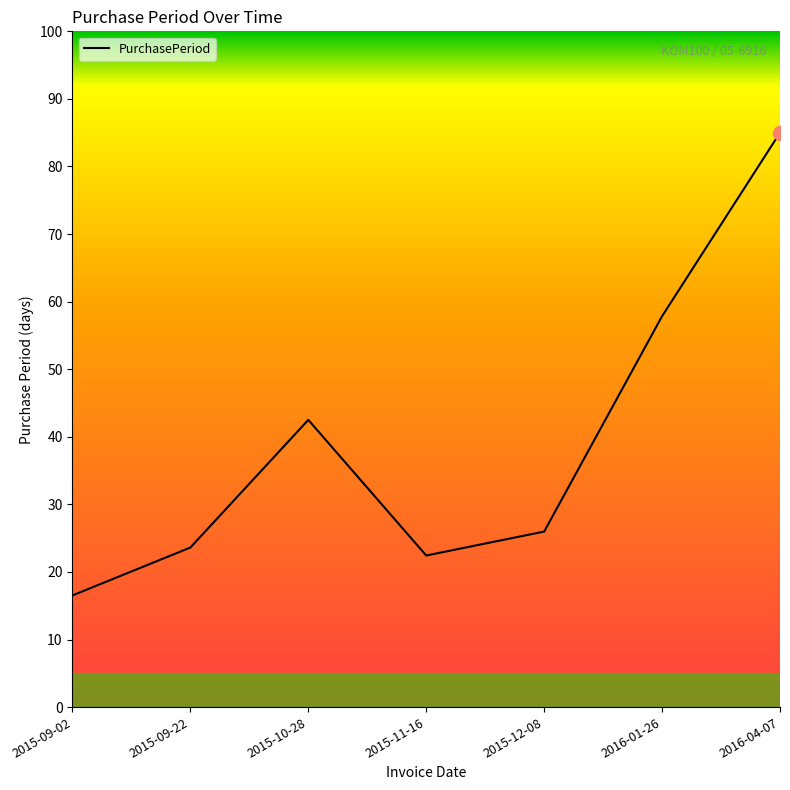

How many lines are shown in the chart?

1